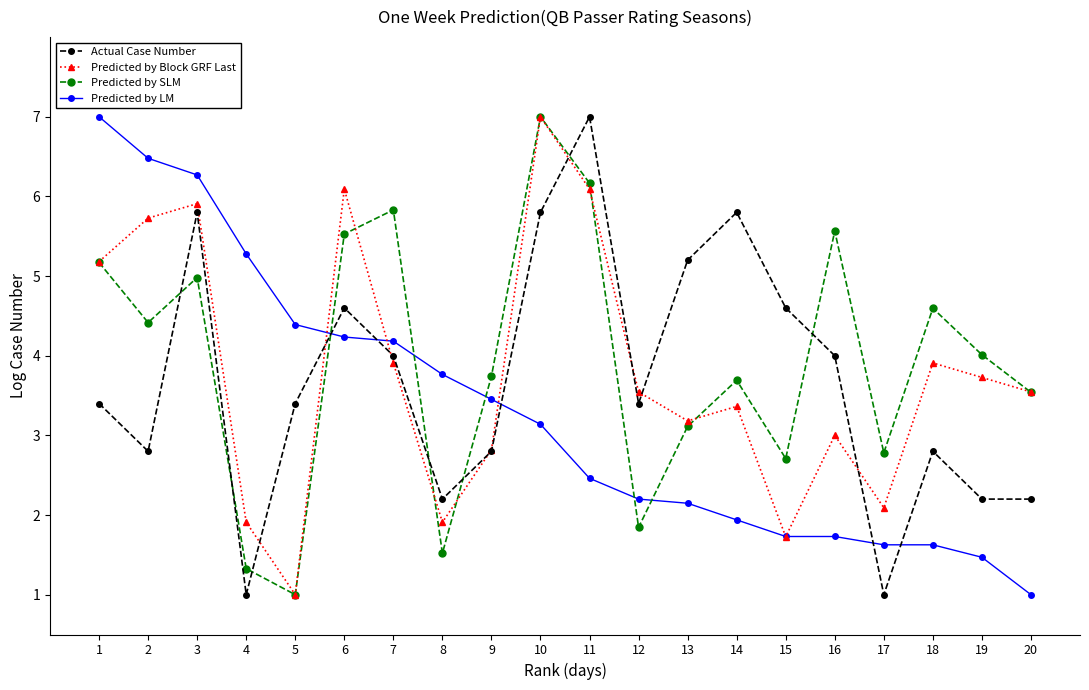

Where do Predicted by Block GRF Last and Predicted by LM first cross each other?

5 and 6